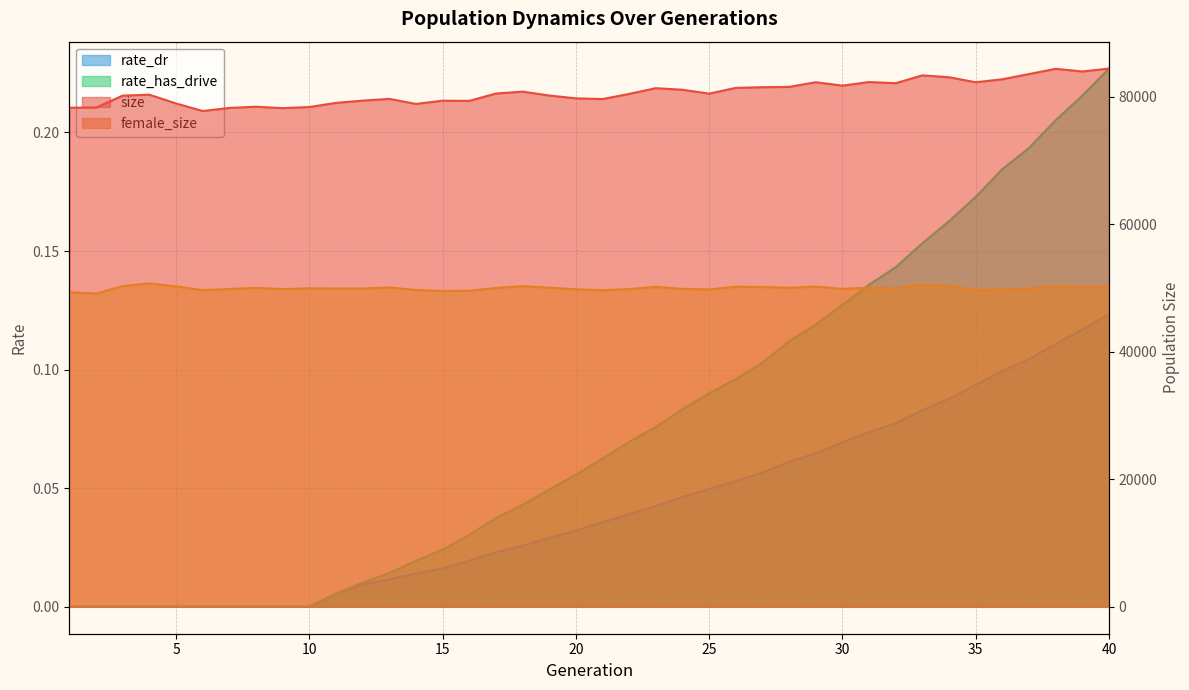

At which category is the sum across all series the highest?

38